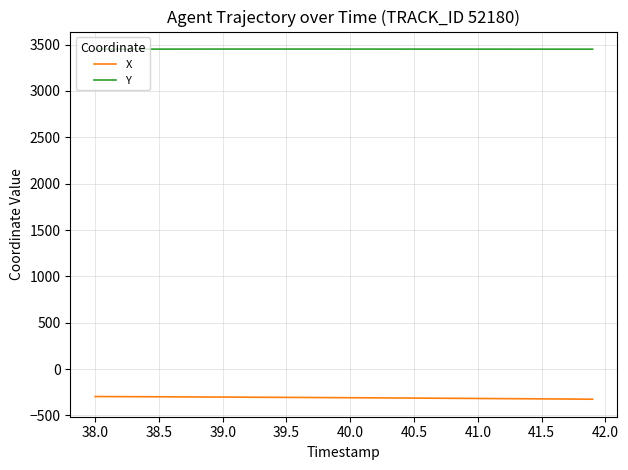

What is the greatest value displayed?

3451.2